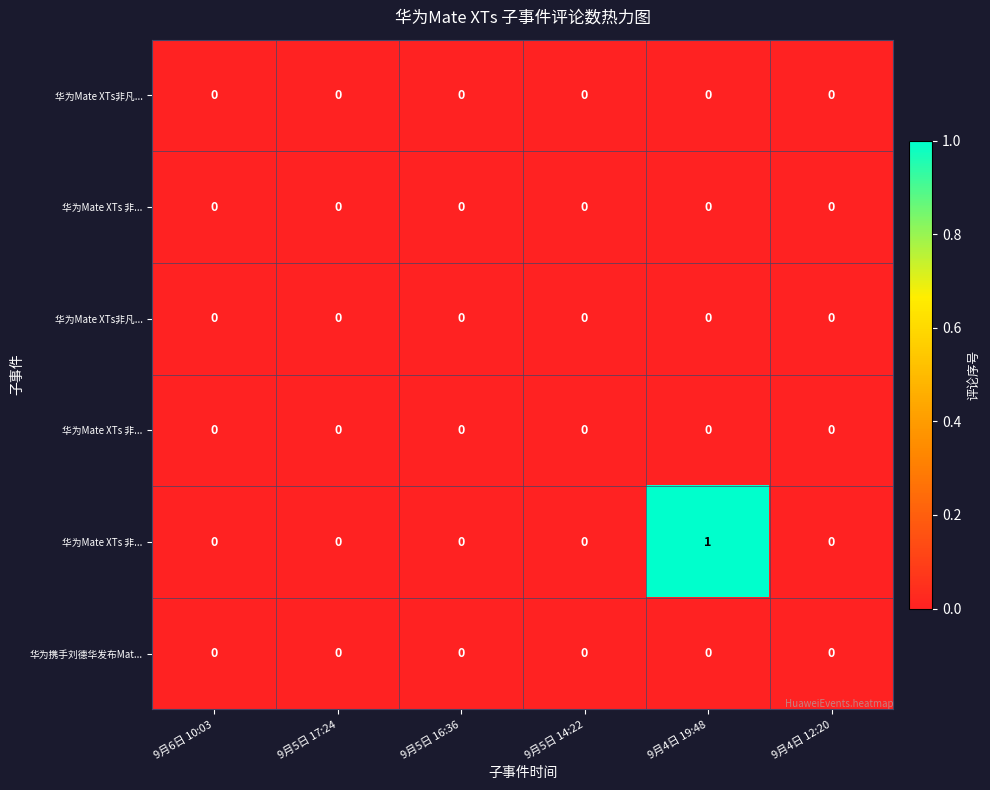

At which category is the sum across all series the highest?

9月4日 19:48